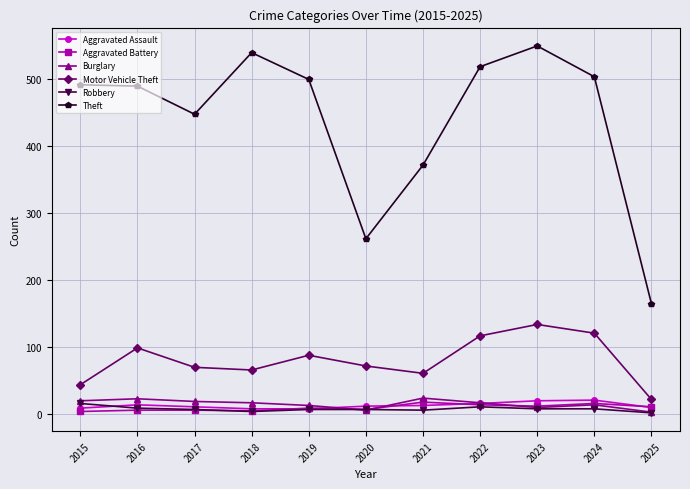

What is the maximum value shown in the chart?

549